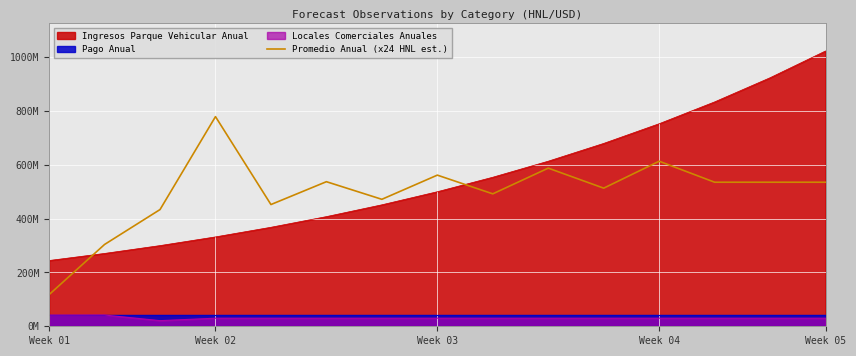

Count the number of values greater than 535073544.

5